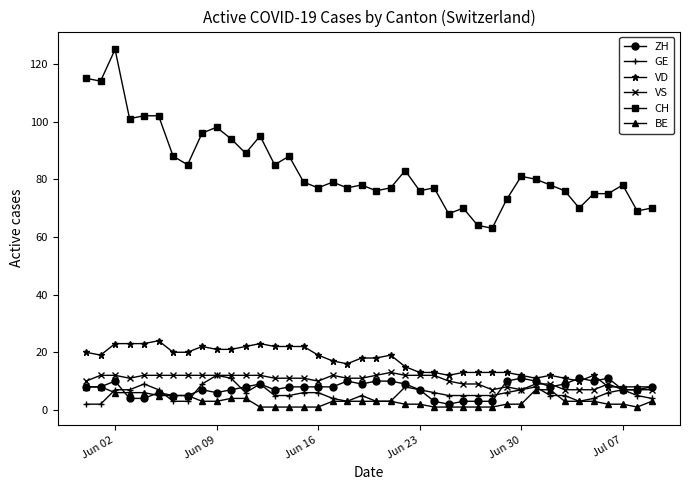

True or false: GE and CH cross at least once.

False